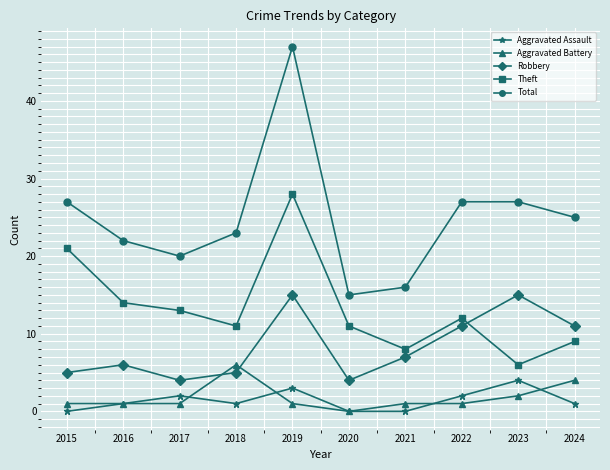

Count the number of categories in the chart.

10